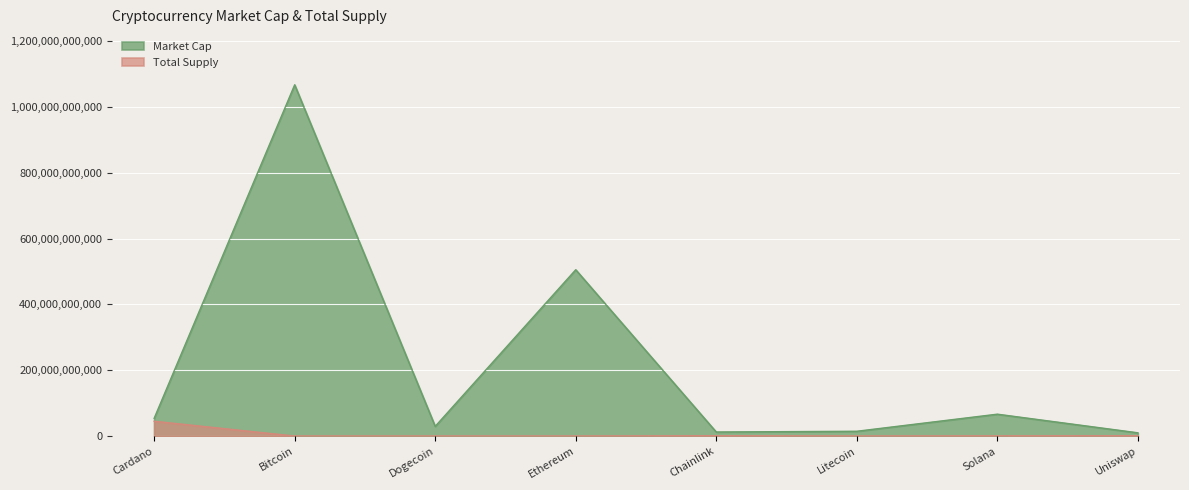

List the series in order of their peak value, lowest first.

Total Supply, Market Cap